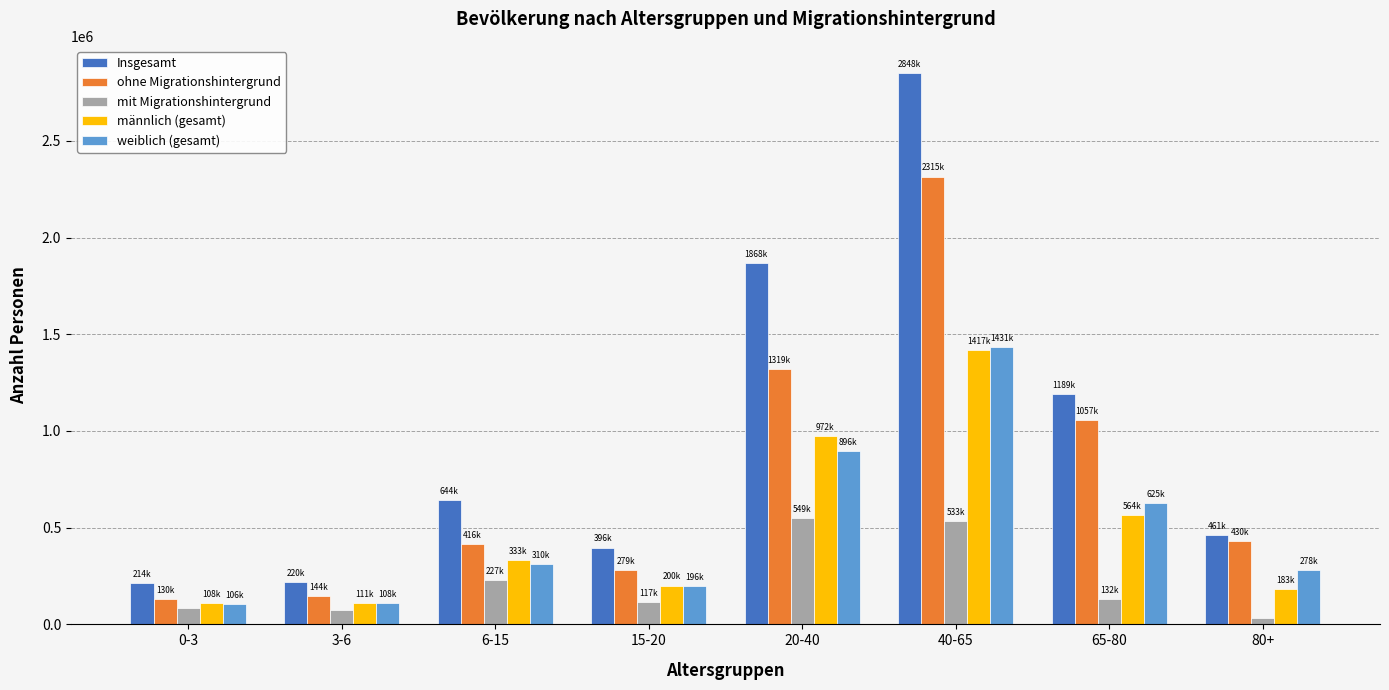

Which series has the largest total across all categories?

Insgesamt